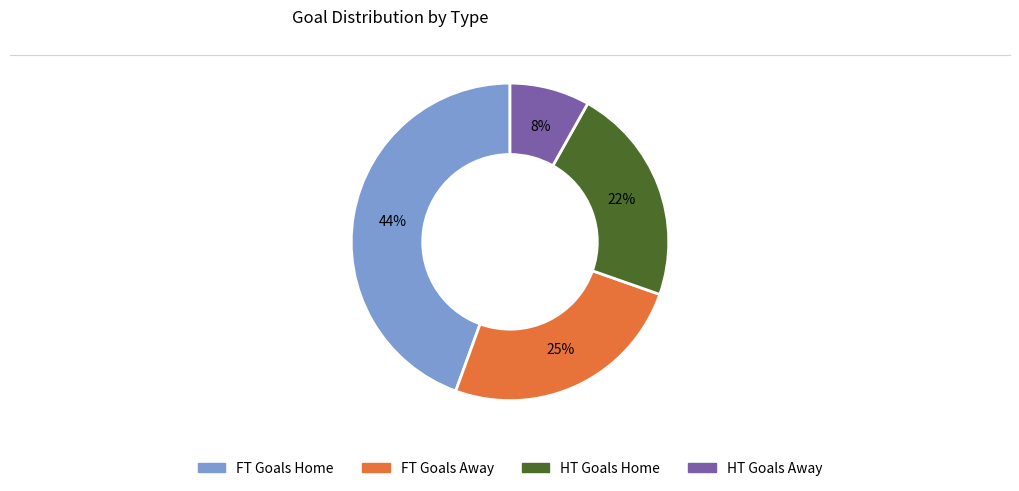

Is there a majority slice in this chart?

No